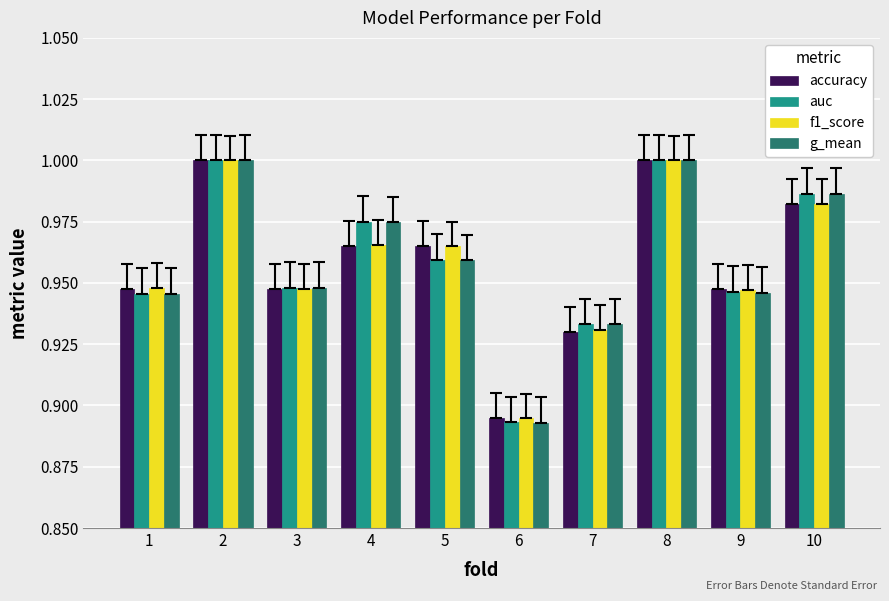

Which label corresponds to the smallest value in the chart?

6